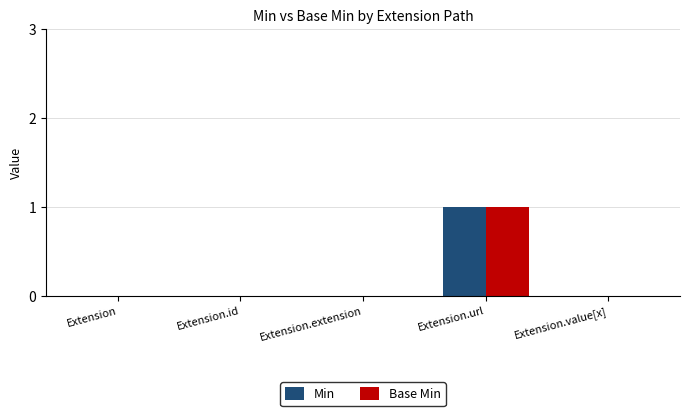

Which label corresponds to the largest value in the chart?

Extension.url